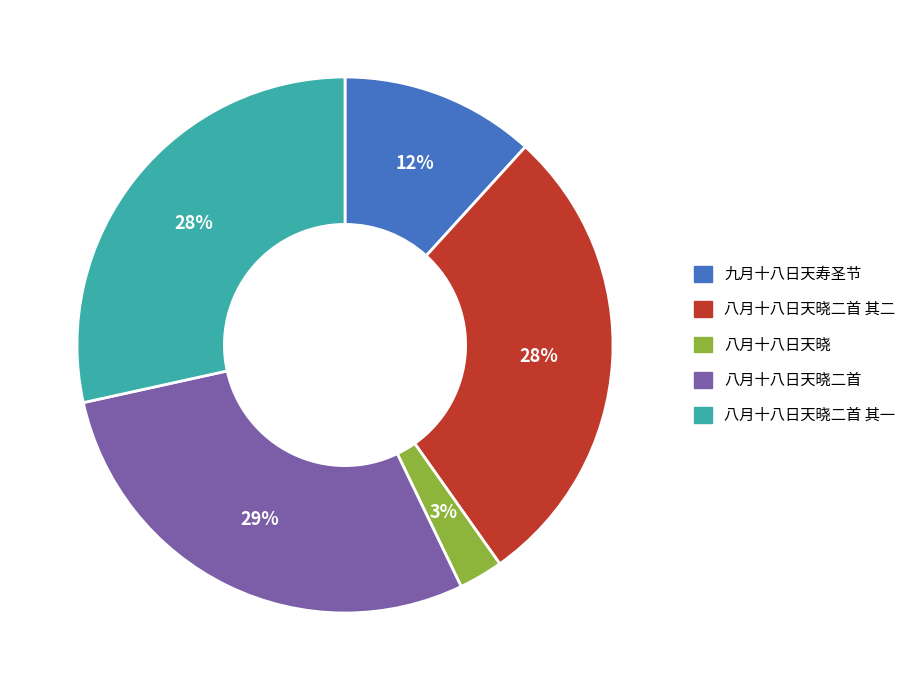

To the nearest percent, what portion does 八月十八日天晓 represent?

3%